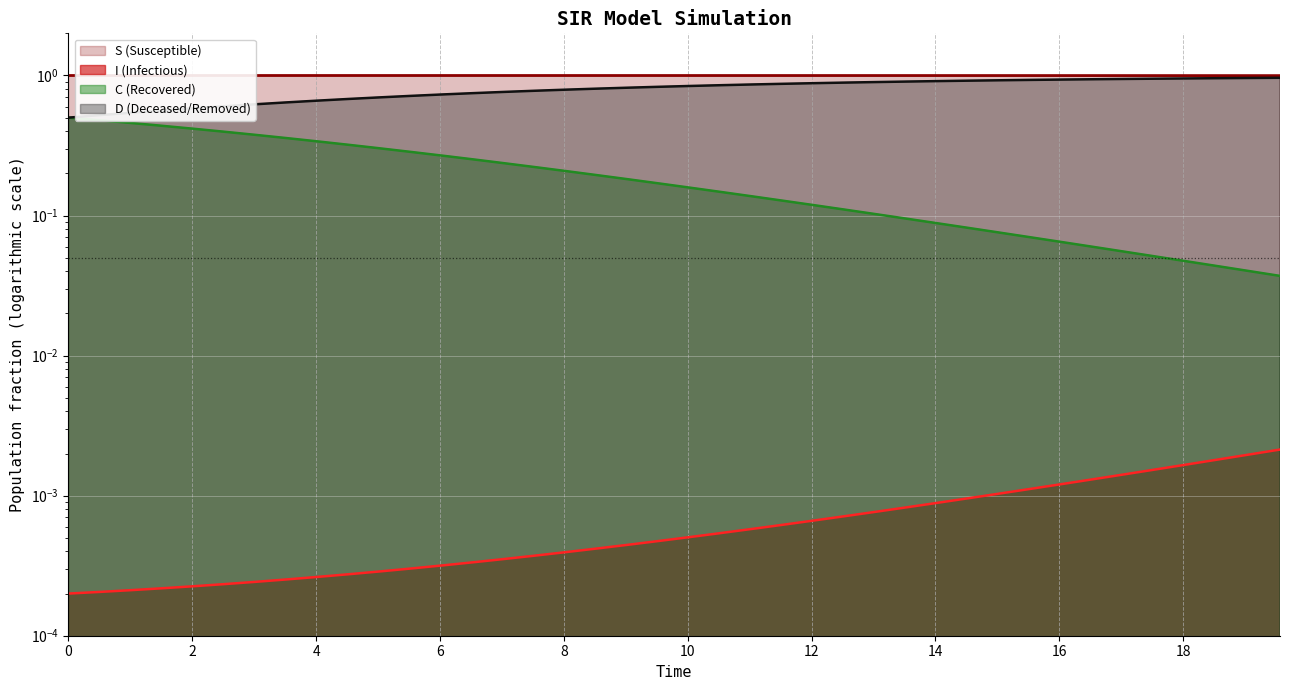

Is the value of D at 12 greater than the value of C at 29?

Yes